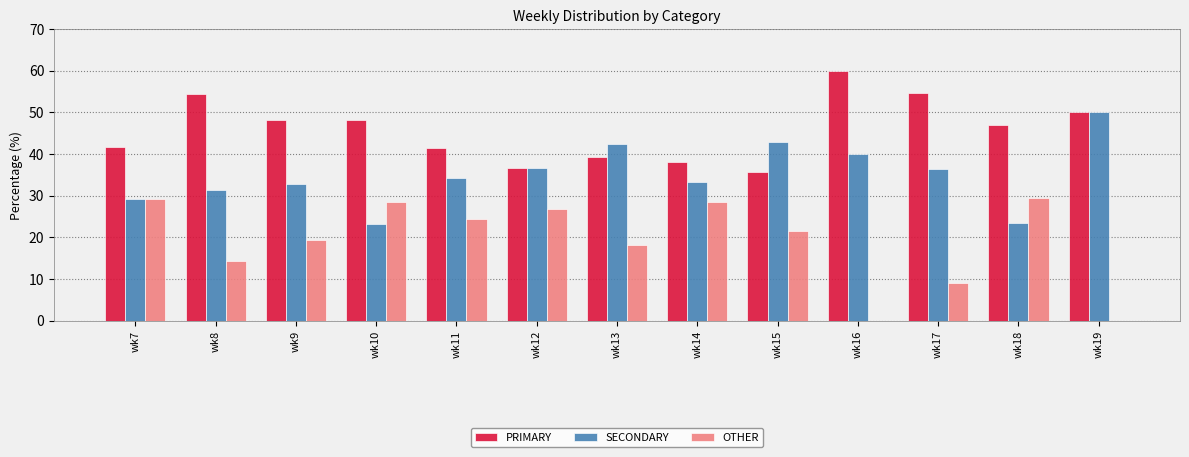

True or false: OTHER has a value of 0.0 at wk19.

True